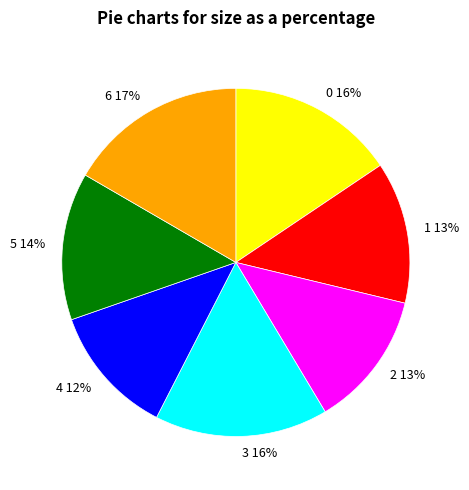

To the nearest percent, what percentage of the pie is 5?

14%